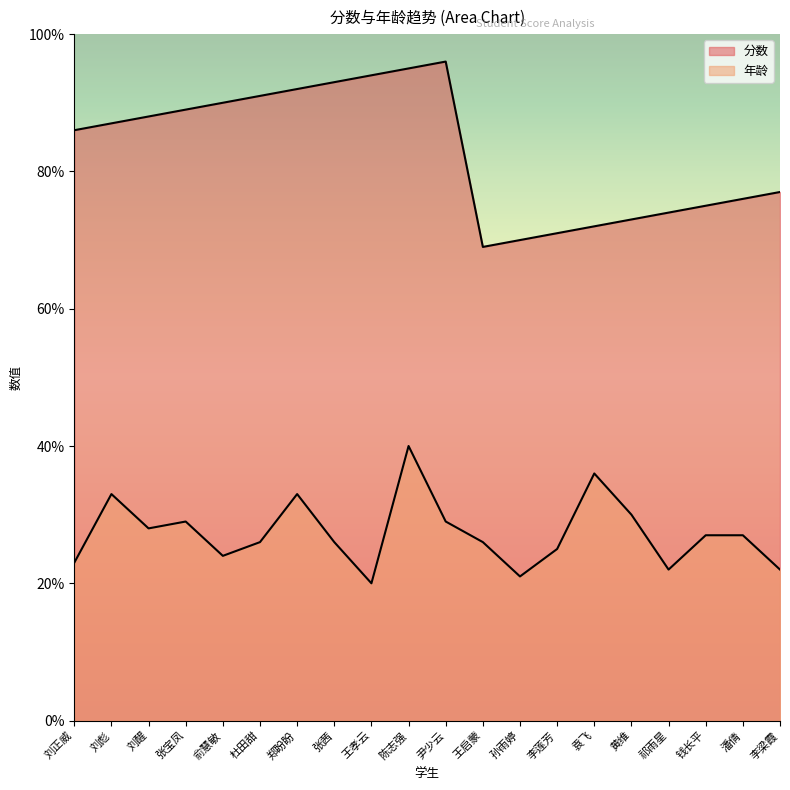

Which series has the largest total across all categories?

分数